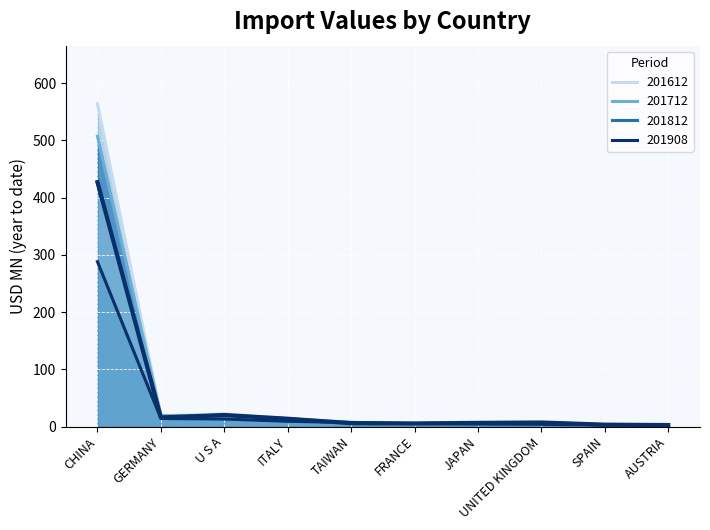

Reading left to right, what are all the values shown in this chart?

201612: CHINA=564.2	GERMANY=18.8	U S A=22.3	ITALY=13.6	TAIWAN=7.0	FRANCE=4.4	JAPAN=5.8	UNITED KINGDOM=4.2	SPAIN=2.9	AUSTRIA=2.7
201712: CHINA=507.6	GERMANY=19.4	U S A=17.5	ITALY=13.7	TAIWAN=7.6	FRANCE=3.8	JAPAN=4.2	UNITED KINGDOM=4.8	SPAIN=2.6	AUSTRIA=1.7
201812: CHINA=427.2	GERMANY=16.0	U S A=20.2	ITALY=13.7	TAIWAN=5.8	FRANCE=5.5	JAPAN=6.5	UNITED KINGDOM=7.1	SPAIN=3.3	AUSTRIA=2.7
201908: CHINA=288.1	GERMANY=14.1	U S A=13.2	ITALY=9.2	TAIWAN=7.0	FRANCE=5.2	JAPAN=4.4	UNITED KINGDOM=3.9	SPAIN=2.6	AUSTRIA=2.2